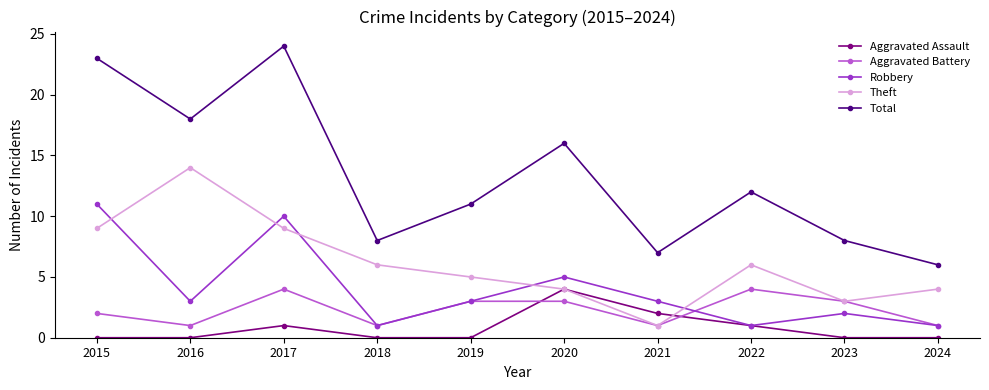

True or false: Aggravated Battery and Robbery intersect in this chart.

True